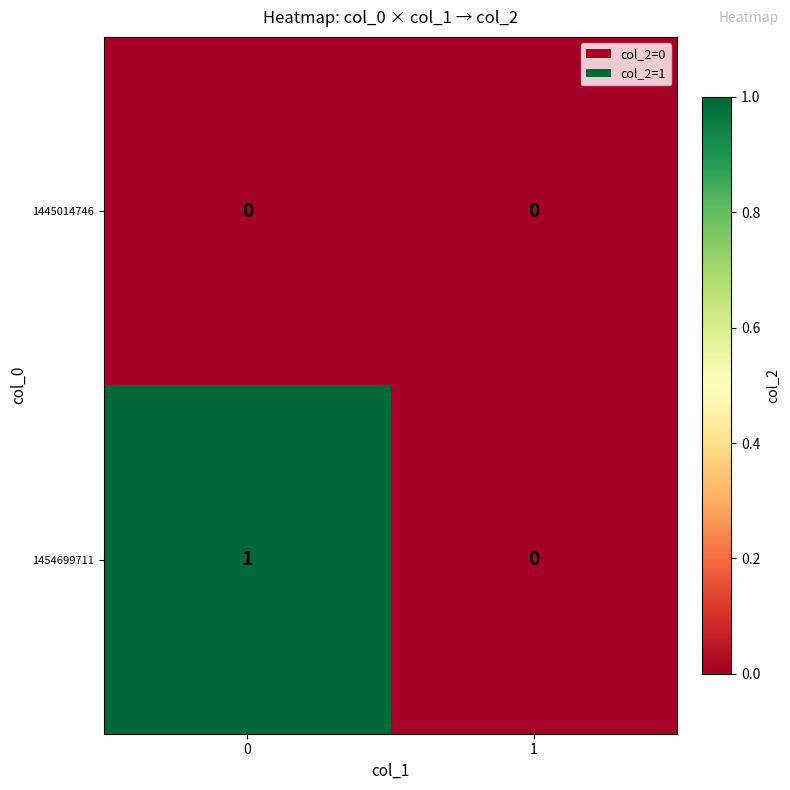

Rank the series by their maximum value, from lowest to highest.

1445014746, 1454699711